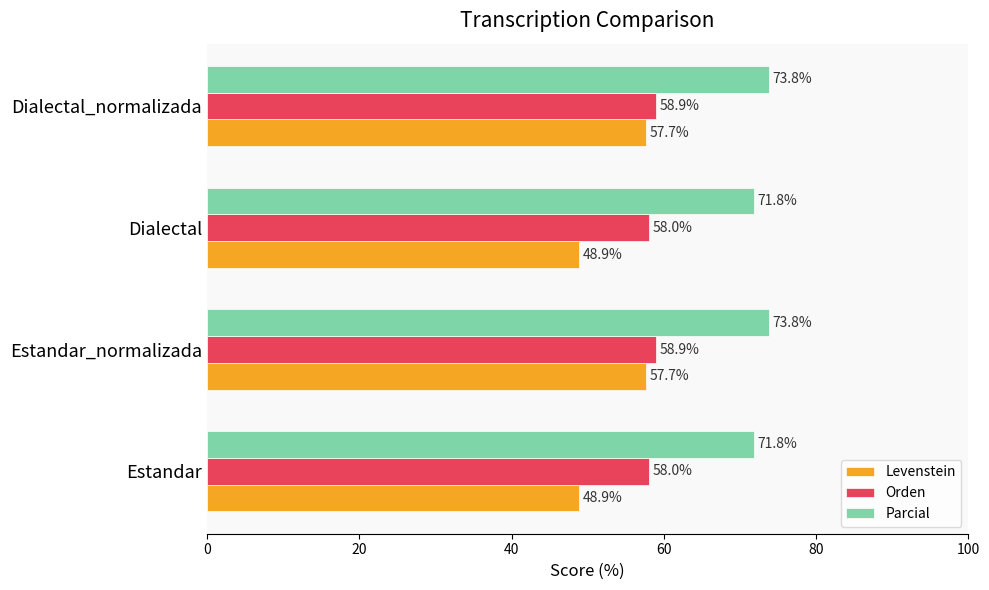

What is the average value of the Parcial series?

72.8